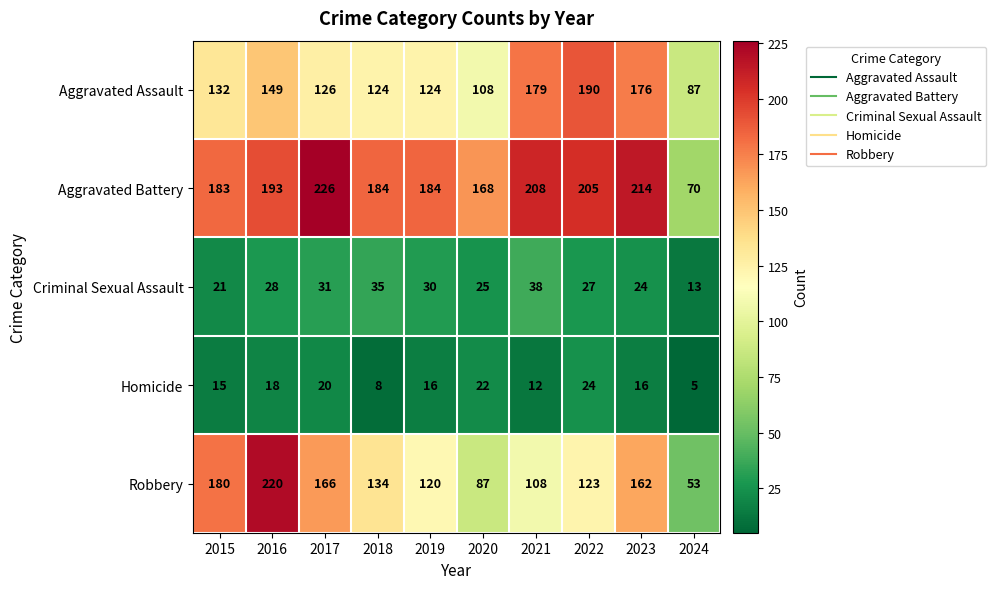

At how many categories does at least one series exceed 135?

9